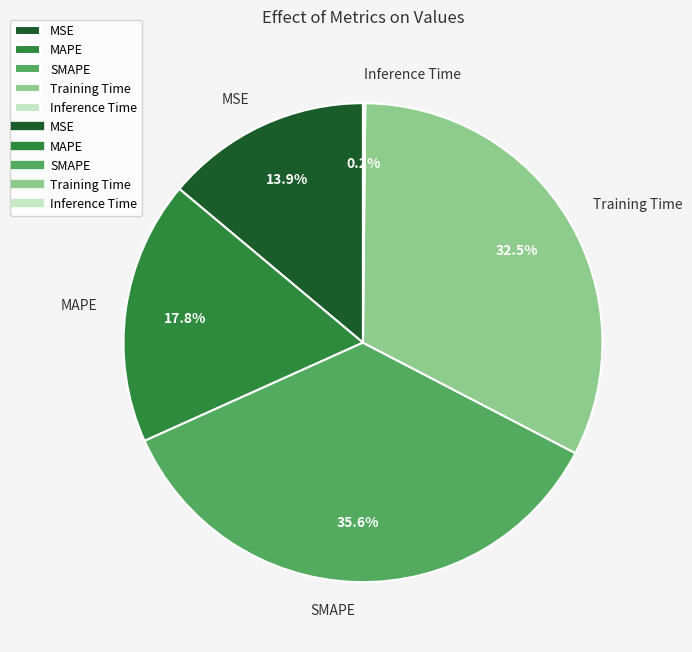

To the nearest percent, what percentage of the pie is MAPE?

18%